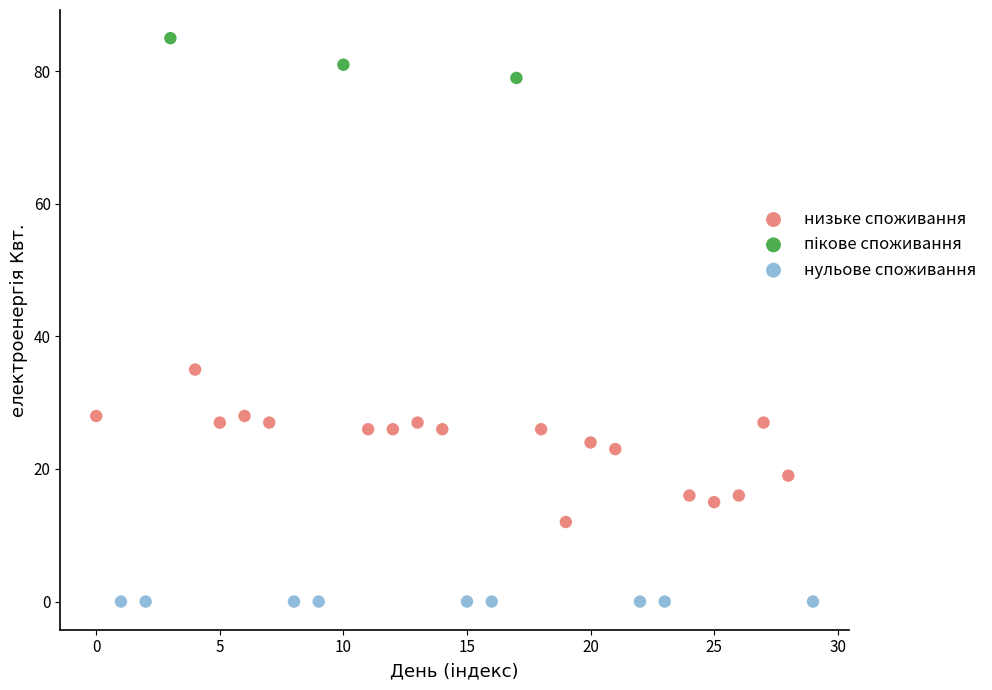

Which series contains the lowest Y value?

нульове споживання